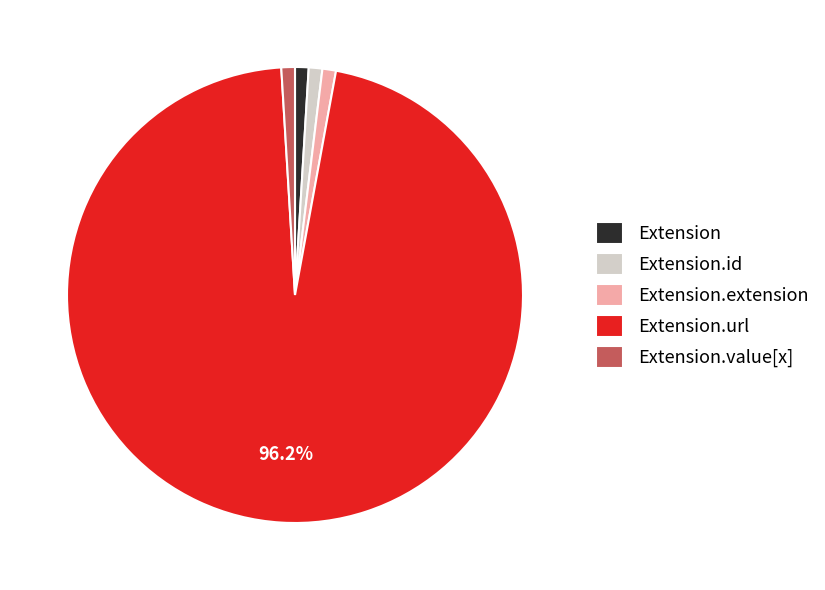

How many segments does this pie chart have?

5